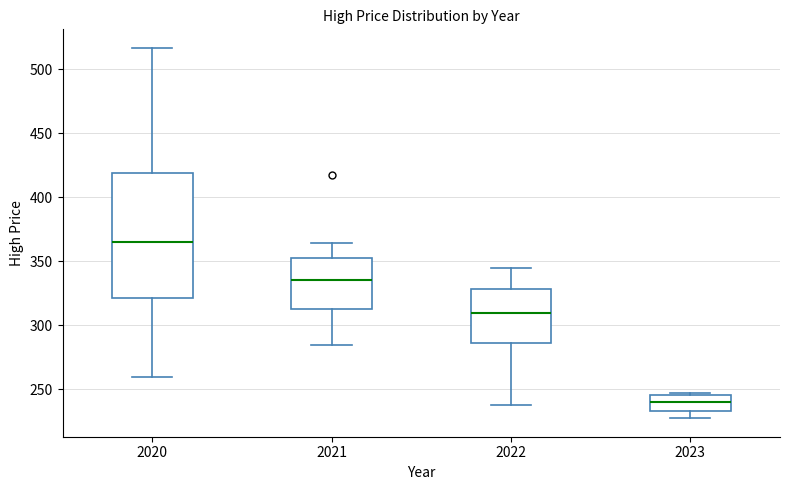

Which box has the lowest median line?

2023